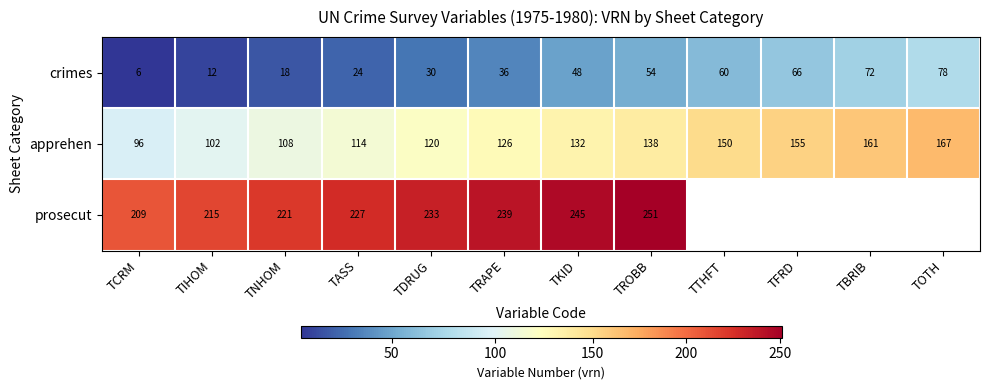

Rank the series at TNHOM from lowest to highest value.

crimes, apprehen, prosecut